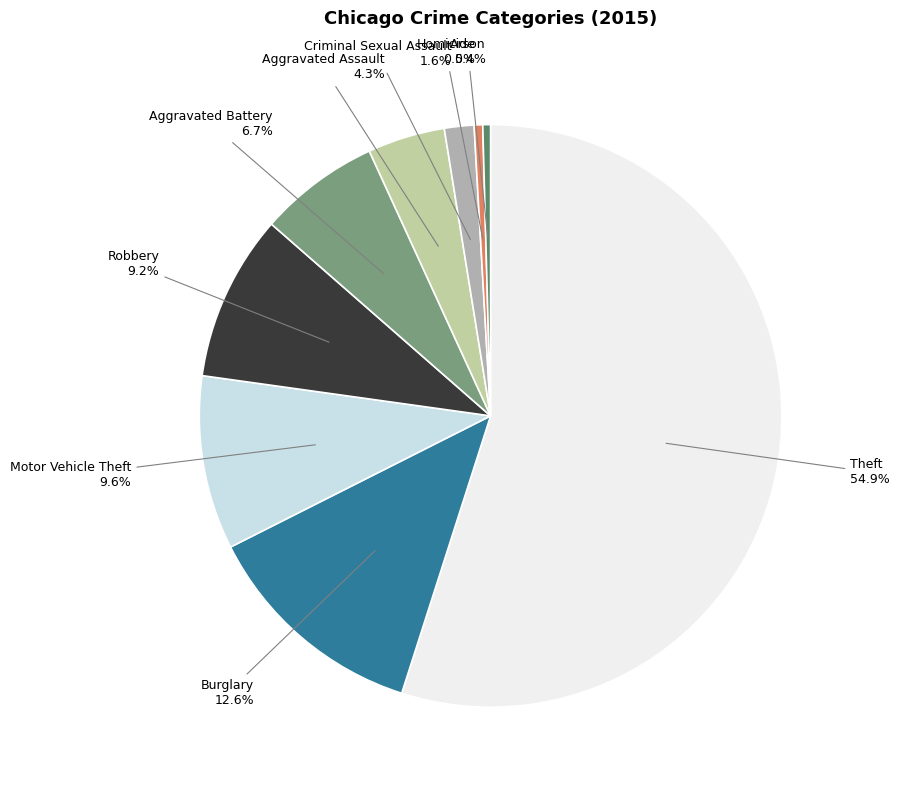

How much of the chart is everything except Aggravated Assault?

95.7%